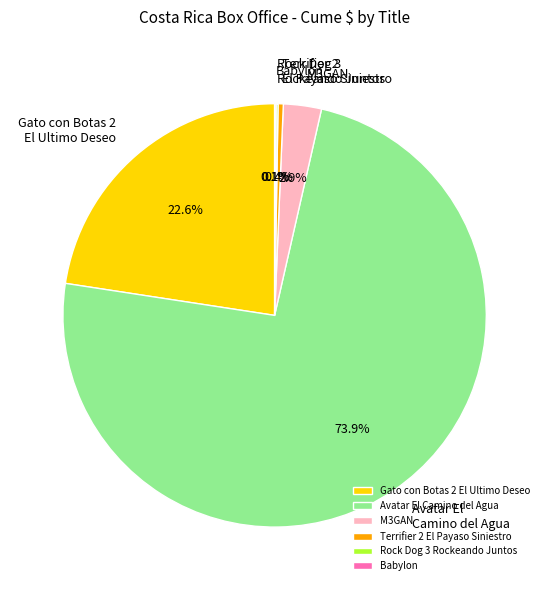

Which category has the biggest portion of the pie?

Avatar El Camino del Agua